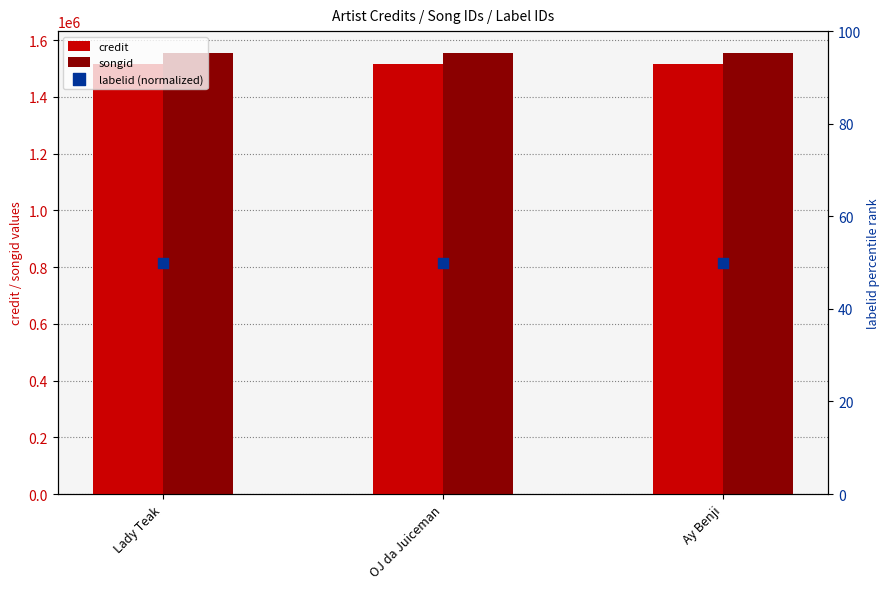

At how many categories does at least one series exceed 671697?

3